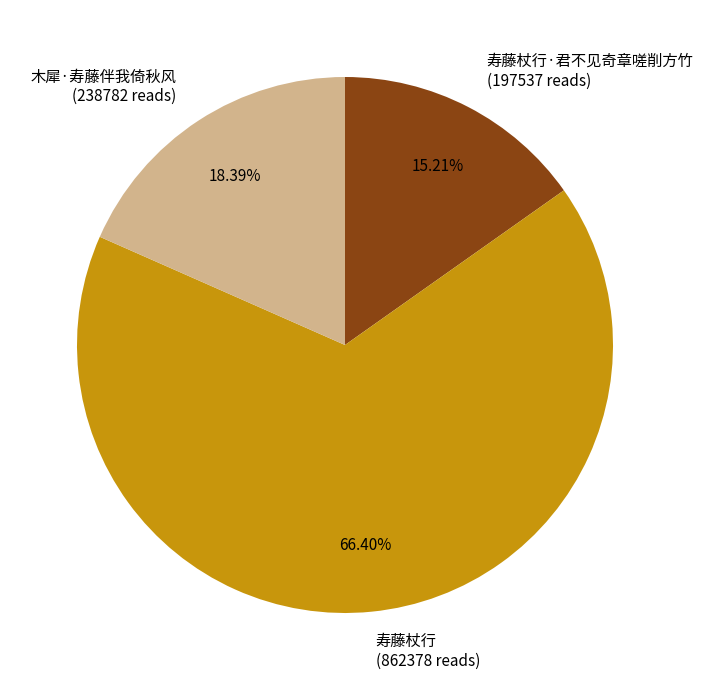

How many slices are in this pie chart?

3